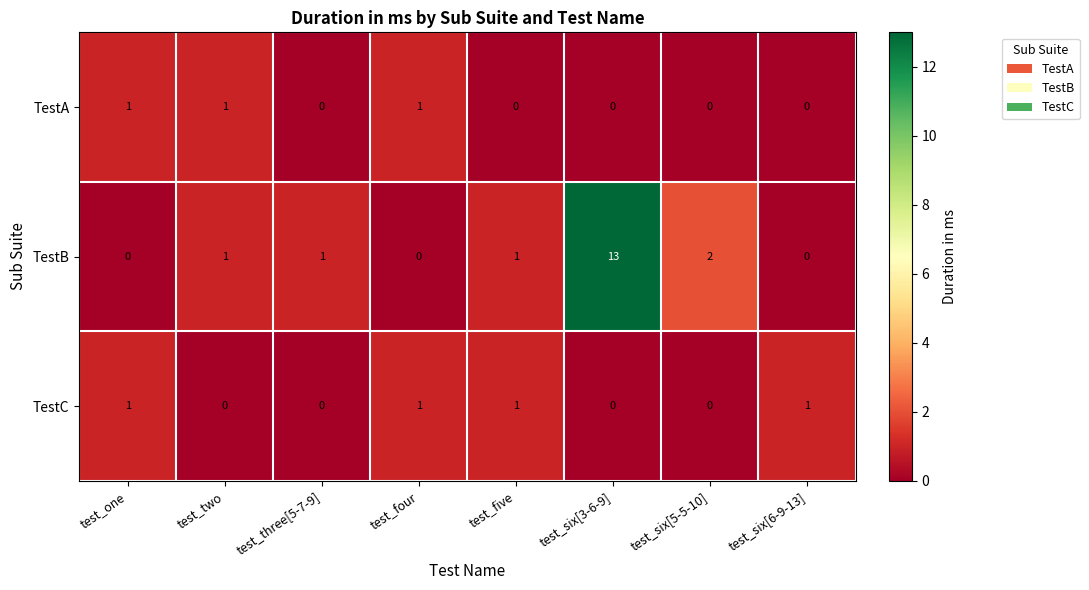

The value of TestB at test_six[6-9-13] is 0. True or false?

True